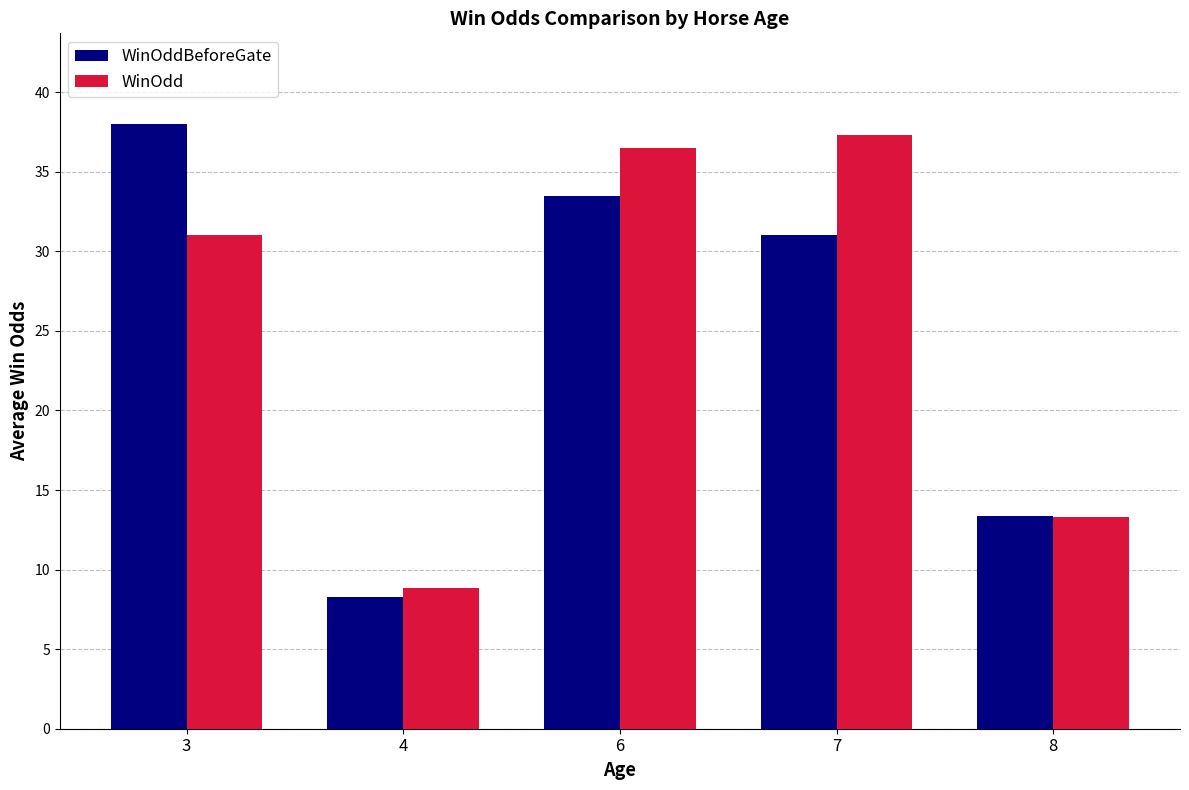

What value does the WinOdd series have at 3?

31.0